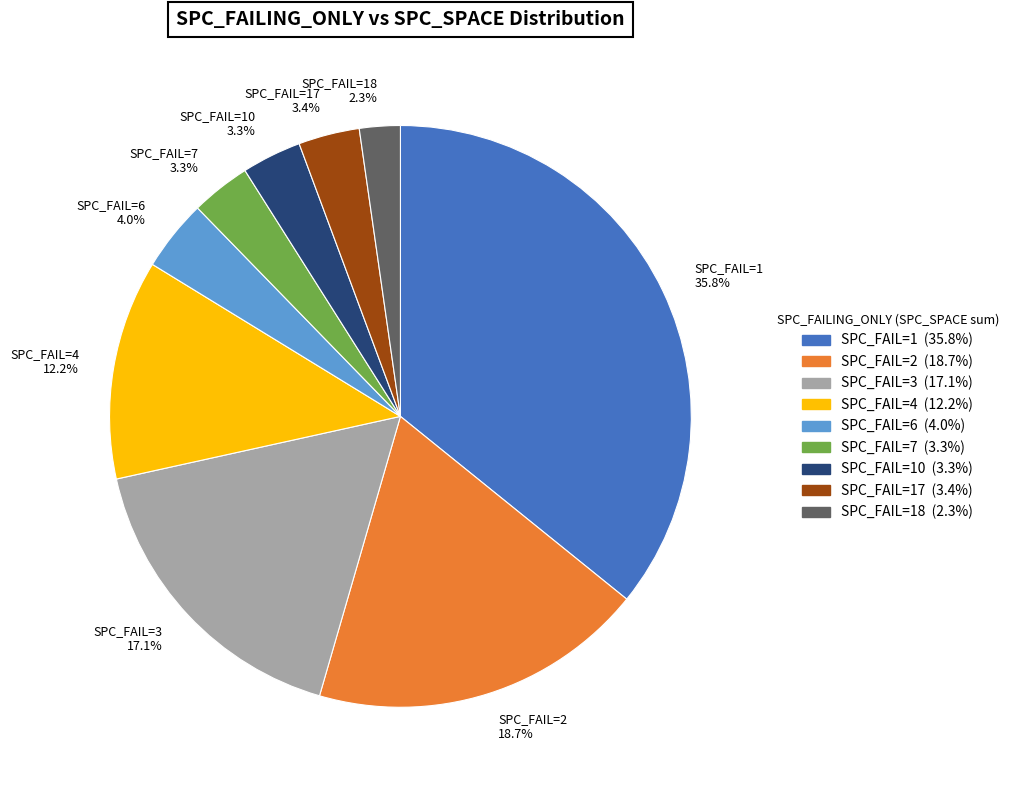

Which has a higher value, SPC_FAIL=18 2.3% or SPC_FAIL=7 3.3%?

SPC_FAIL=7 3.3%